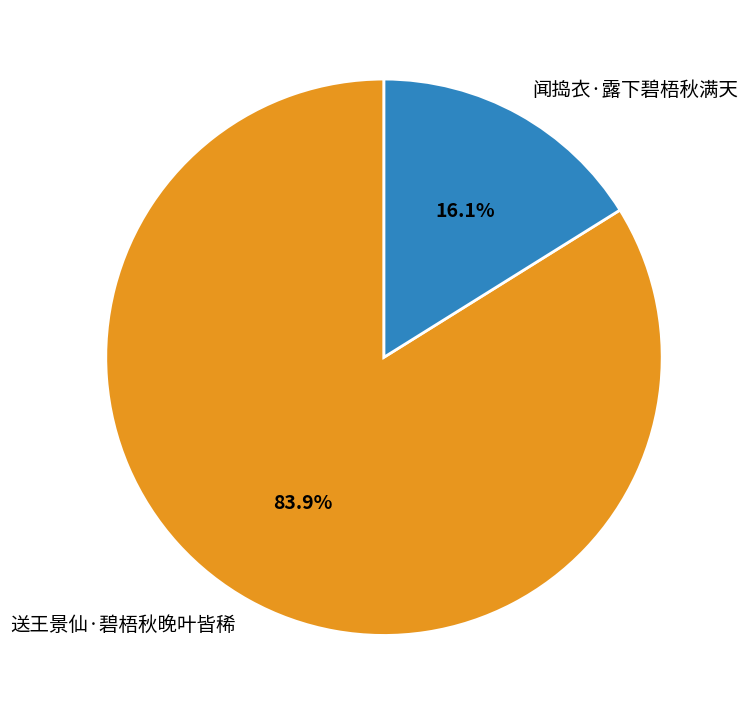

How many slices are in this pie chart?

2